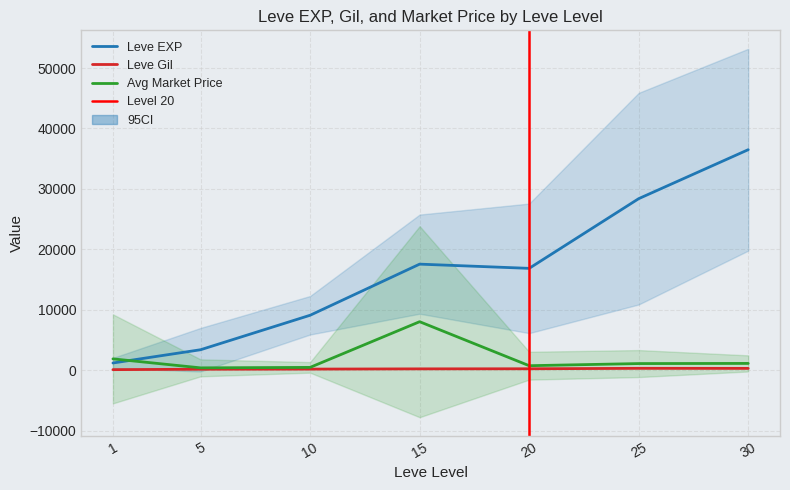

How many lines are shown in the chart?

3